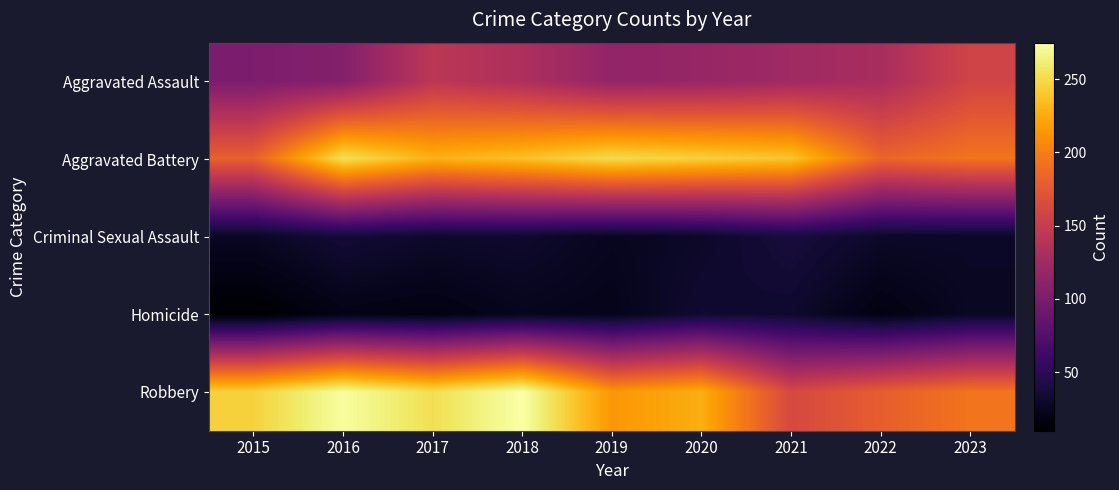

At which category is the sum across all series the highest?

2018